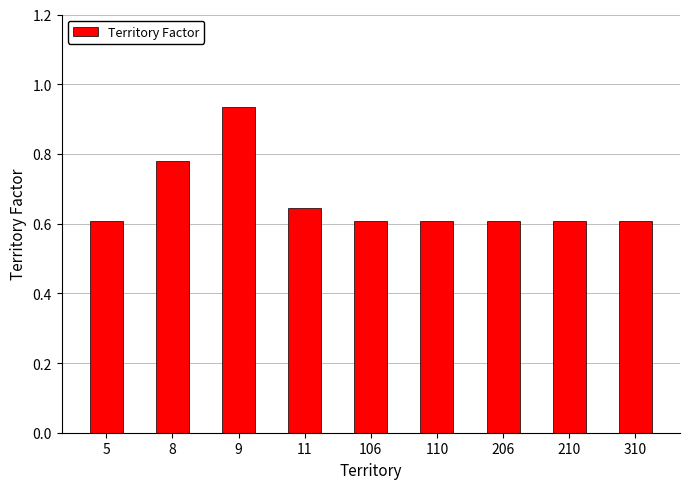

What is the sum of the values at 206 and 5?

1.2